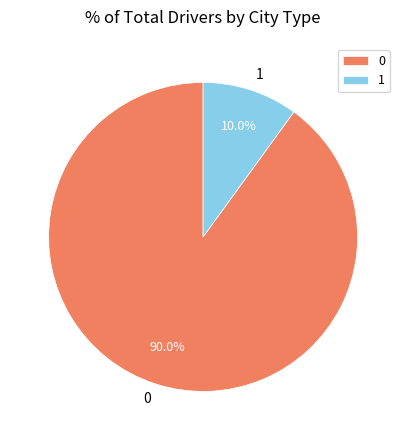

How many slices are in this pie chart?

2